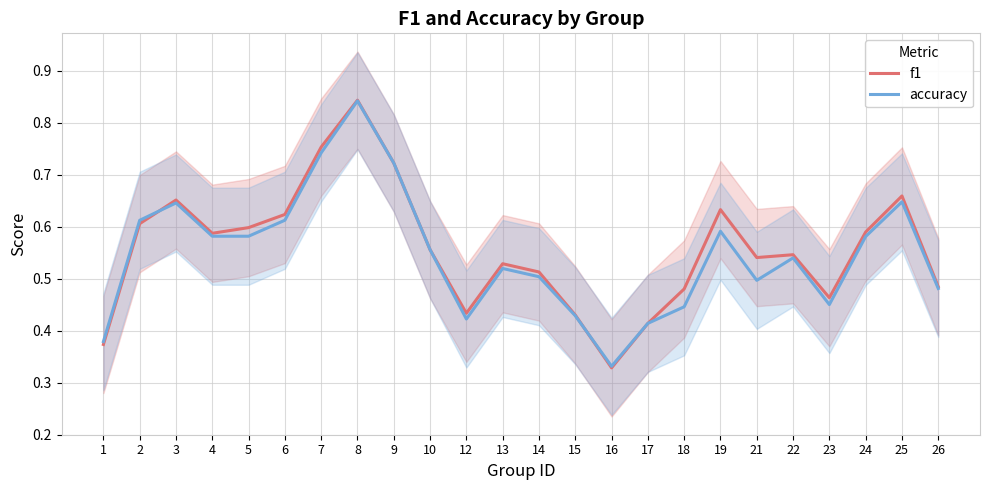

Reading left to right, transcribe all the data shown in this chart.

f1: 1=0.4	2=0.6	3=0.7	4=0.6	5=0.6	6=0.6	7=0.8	8=0.8	9=0.7	10=0.6	12=0.4	13=0.5	14=0.5	15=0.4	16=0.3	17=0.4	18=0.5	19=0.6	21=0.5	22=0.5	23=0.5	24=0.6	25=0.7	26=0.5
accuracy: 1=0.4	2=0.6	3=0.6	4=0.6	5=0.6	6=0.6	7=0.7	8=0.8	9=0.7	10=0.6	12=0.4	13=0.5	14=0.5	15=0.4	16=0.3	17=0.4	18=0.4	19=0.6	21=0.5	22=0.5	23=0.4	24=0.6	25=0.6	26=0.5